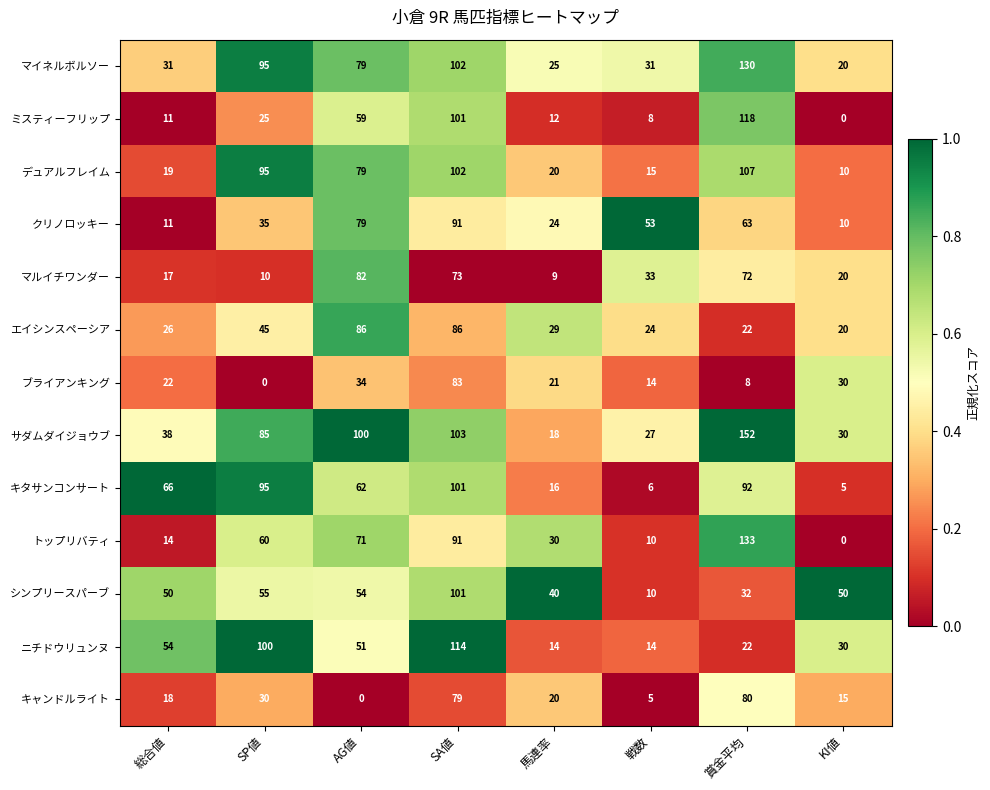

True or false: デュアルフレイム has a value of 29 at 馬連率.

False